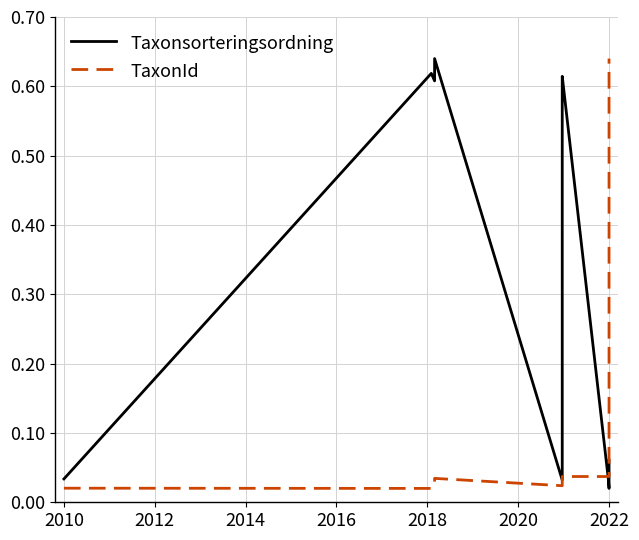

True or false: TaxonId and Taxonsorteringsordning intersect in this chart.

True